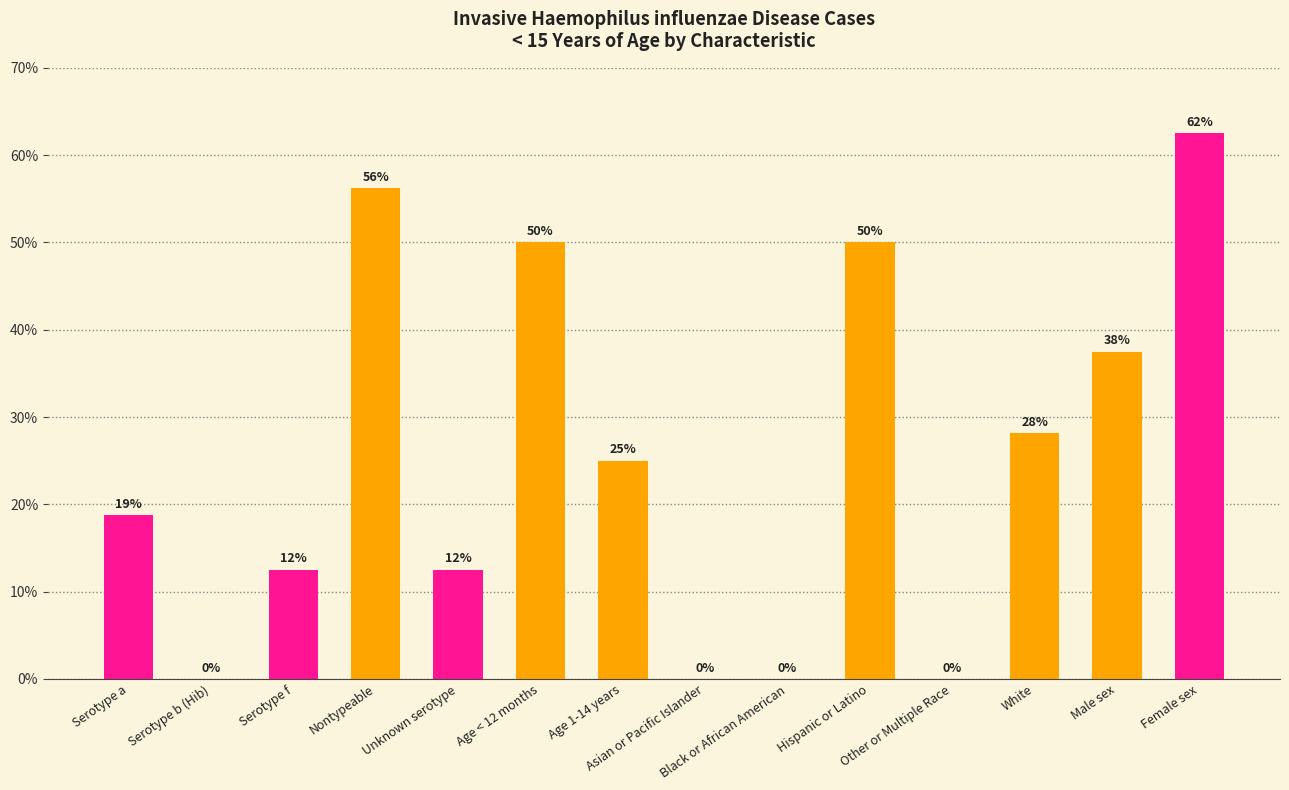

What is the greatest value displayed?

62.5